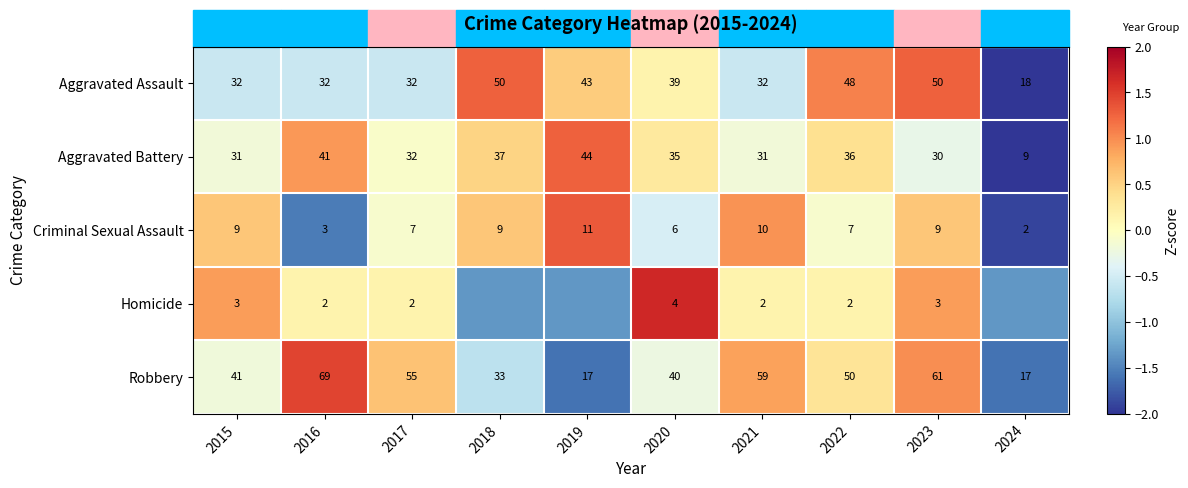

Between 2020 and 2021, which series saw the biggest shift?

Robbery